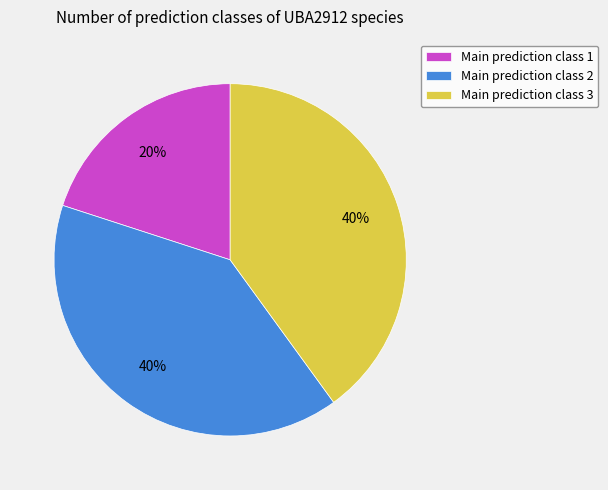

Is the sum of Main prediction class 1 and Main prediction class 2 greater than half?

Yes